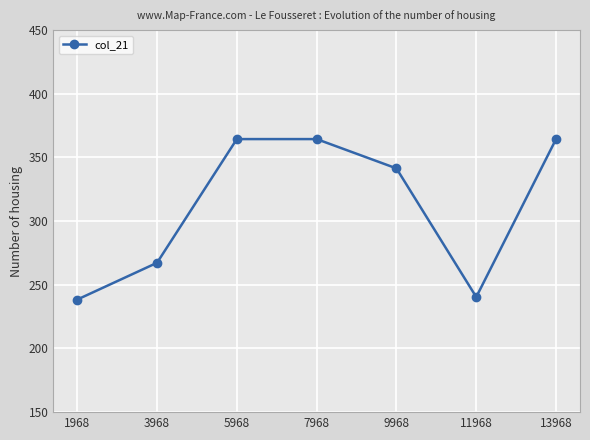

What is the ratio of the value at 3968 to the value at 5968?

0.7